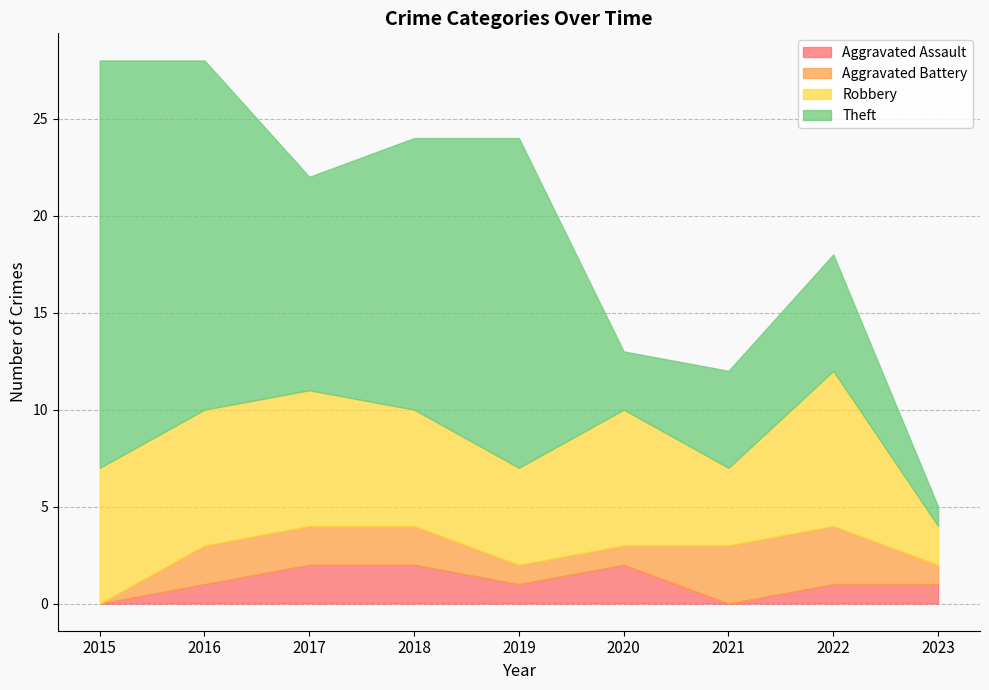

What is the sum of the Aggravated Battery values at 2023 and 2015?

1